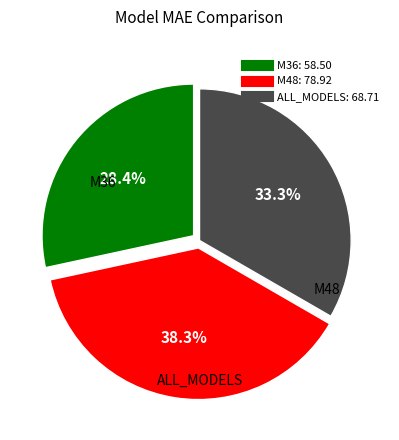

Is there a majority slice in this chart?

No